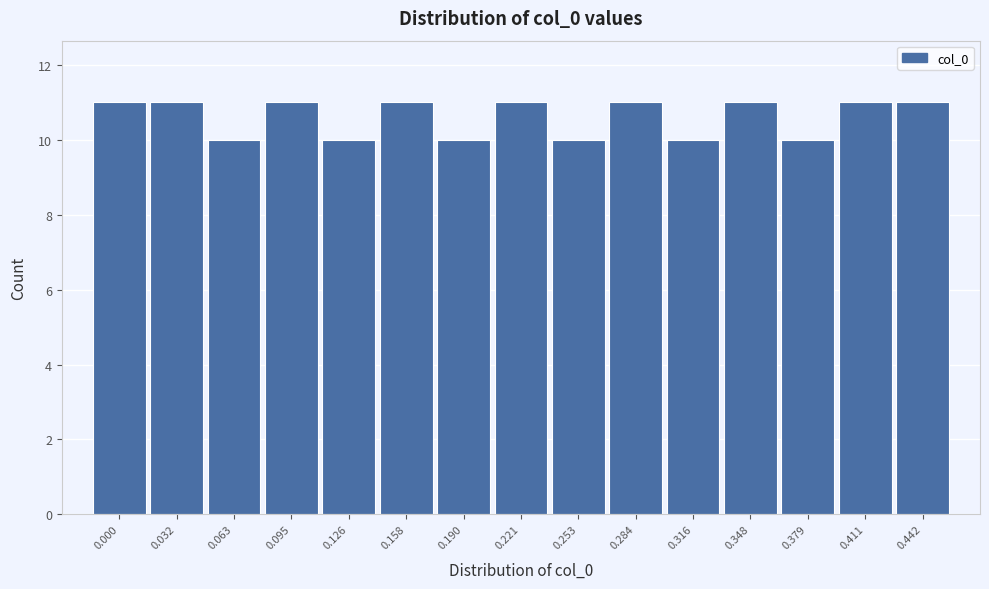

Reading right to left, what are all the values shown in this chart?

0.442=11	0.411=11	0.379=10	0.348=11	0.316=10	0.284=11	0.253=10	0.221=11	0.190=10	0.158=11	0.126=10	0.095=11	0.063=10	0.032=11	0.000=11